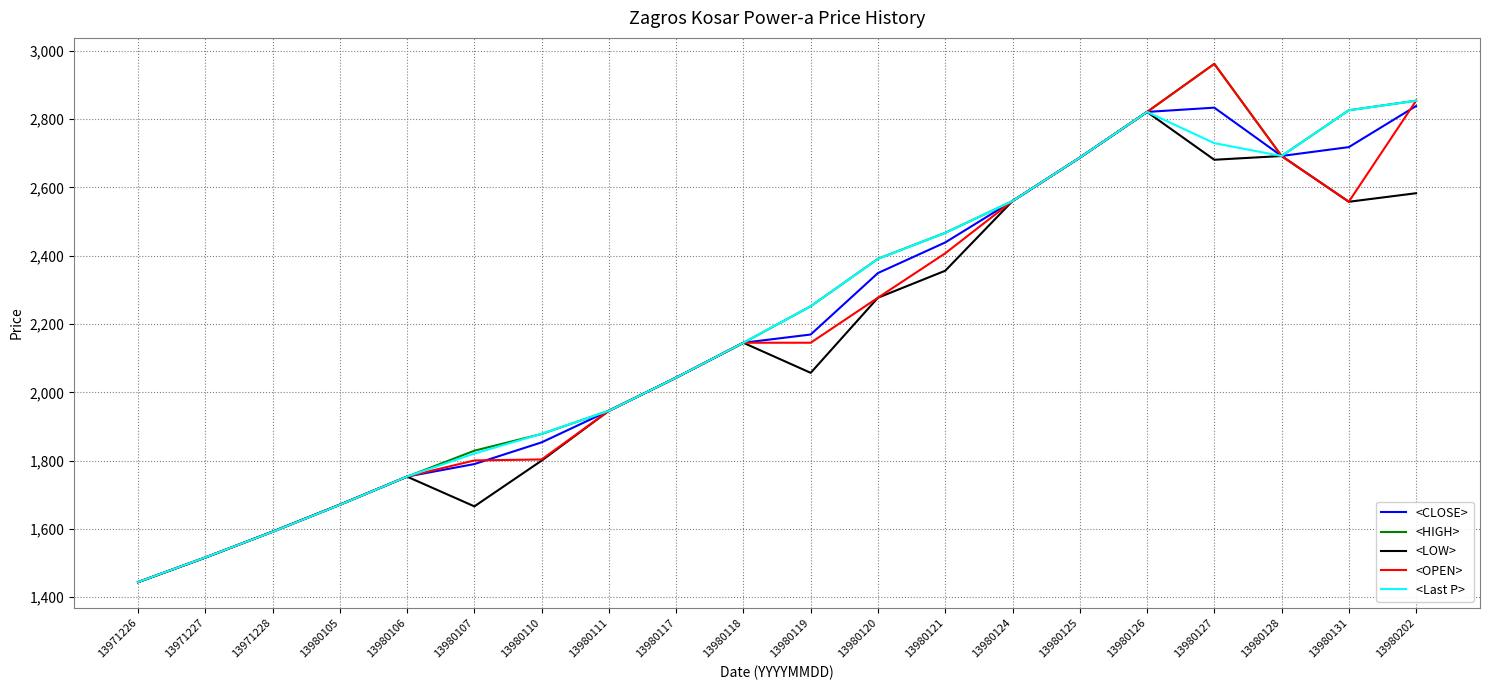

What is the difference between the highest and lowest values at 13980106?

0.3